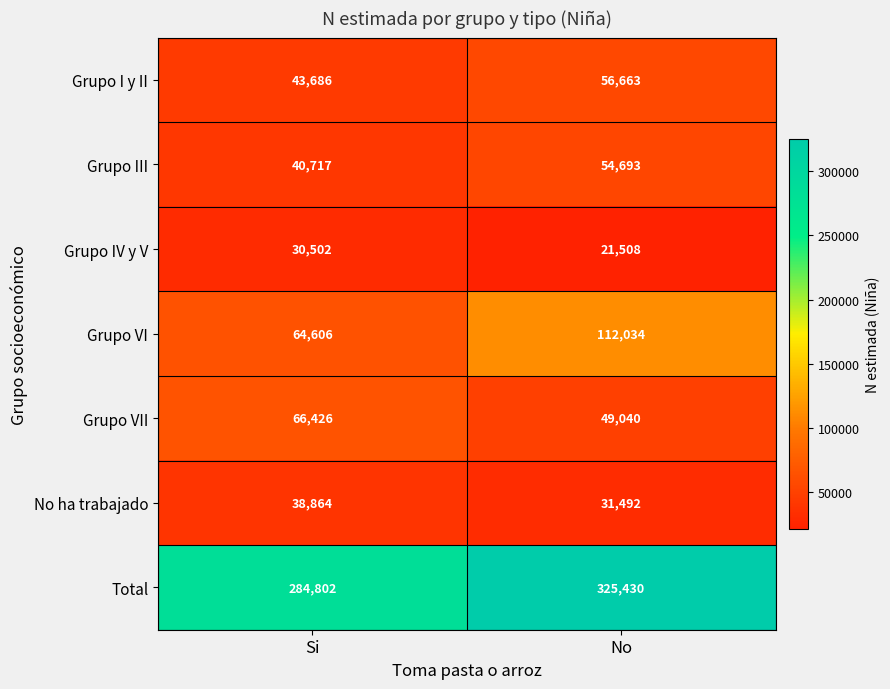

What value does the Grupo III series have at No, to the nearest 10?

54690